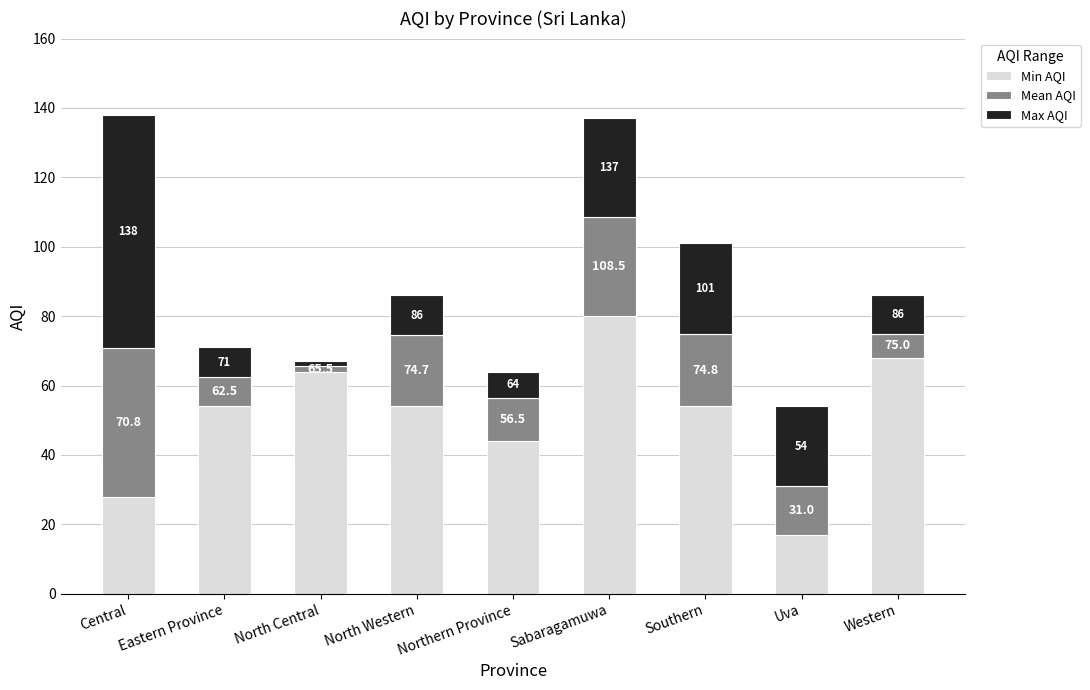

What is the approximate value of Min AQI at Central?

28.0